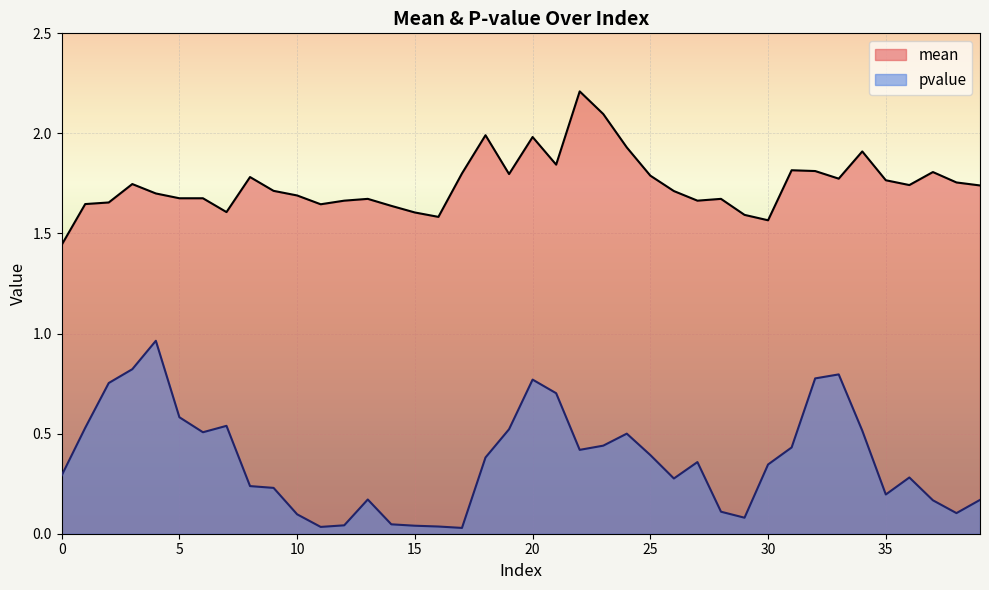

True or false: mean has a value of 1.1 at 31.

False